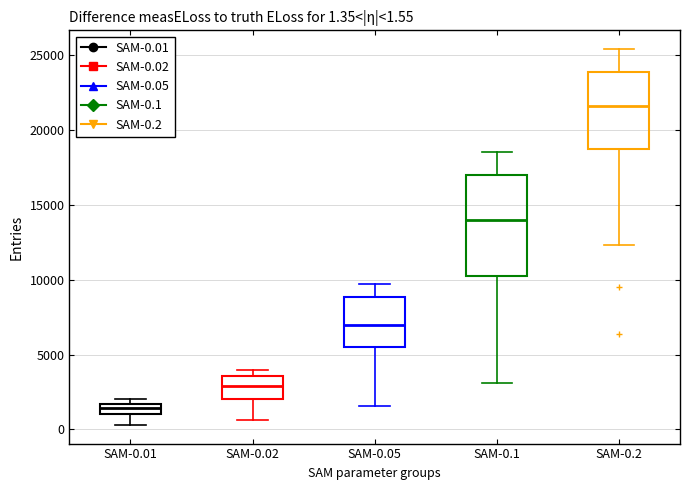

Which box has the lowest median line?

SAM-0.01